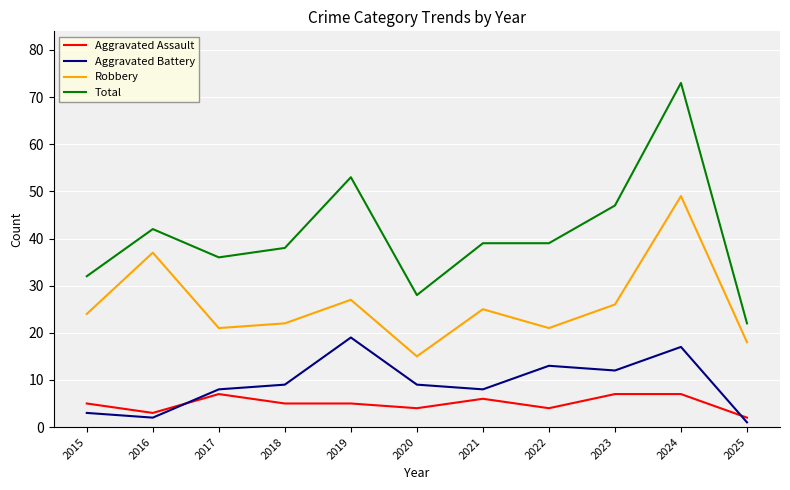

Where is the first local minimum for Aggravated Assault?

2016